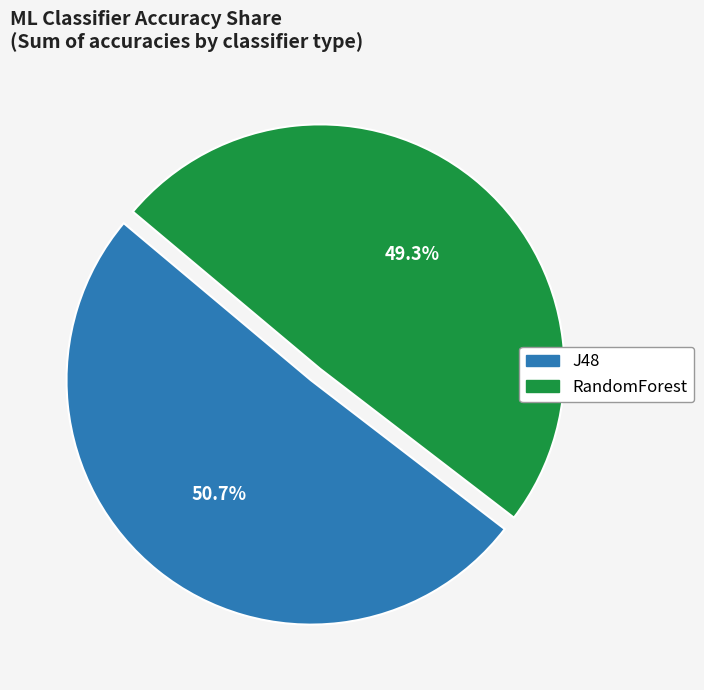

What portion of the pie excludes RandomForest?

50.7%